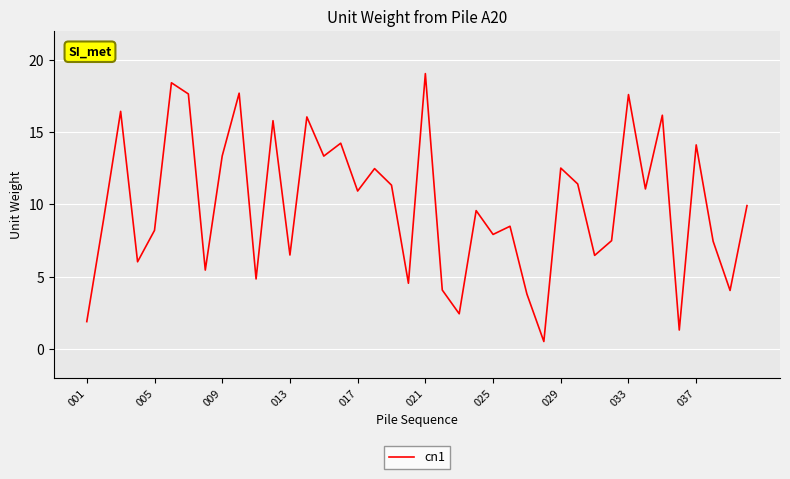

How many lines are shown in the chart?

1